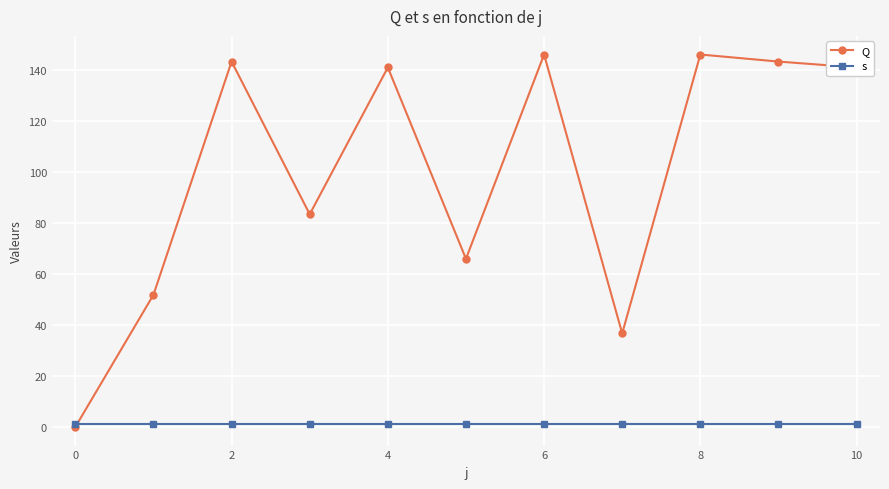

What is the highest value of the Q series?

146.3